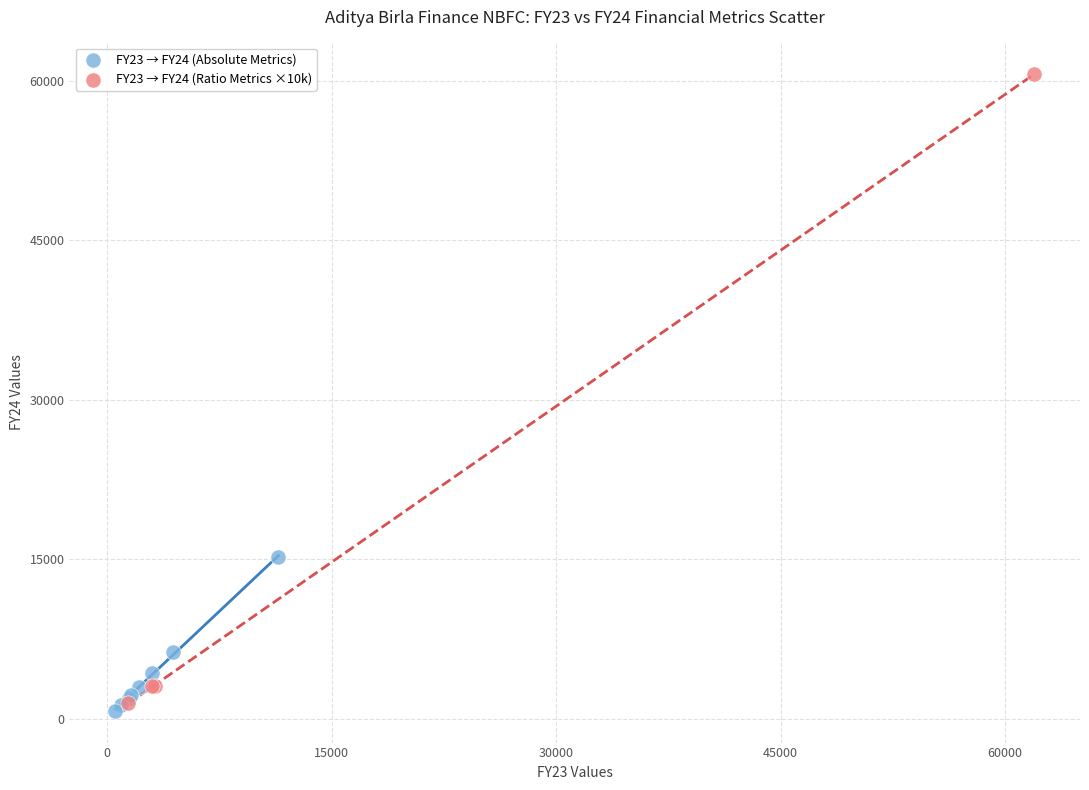

Which series has the widest spread of Y values?

FY23 → FY24 (Ratio Metrics ×10k)